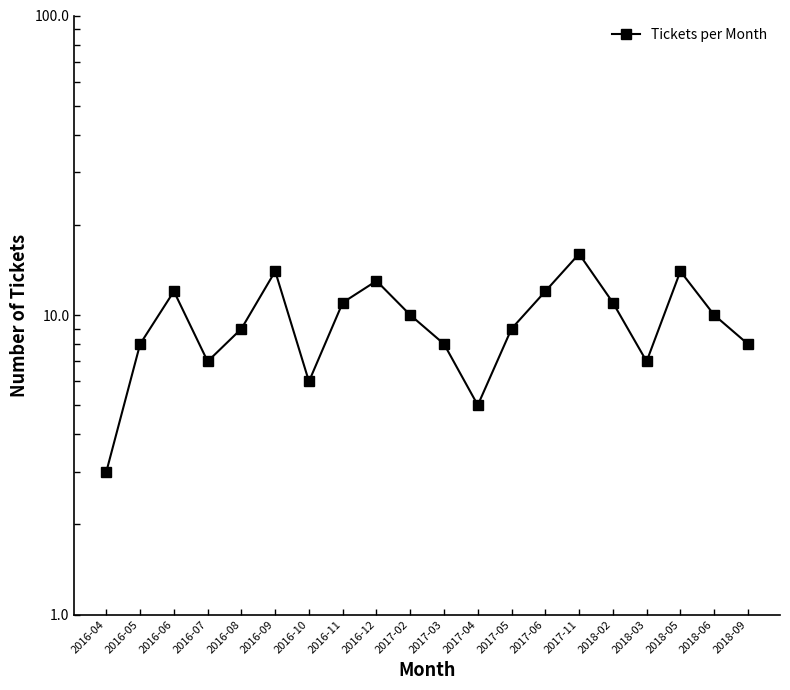

What position from the left is 2018-03?

17